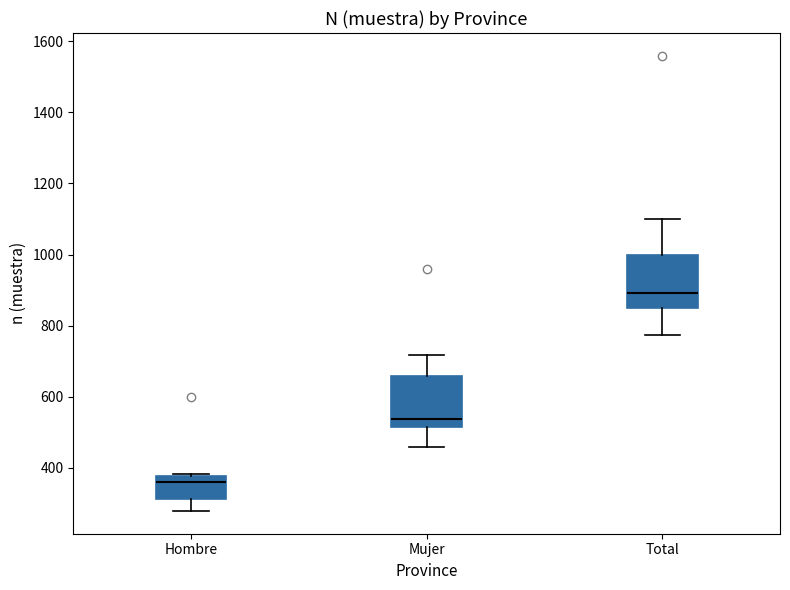

Reading left to right, read every box against the y-axis: the position of its median line, the range the box covers, and the ends of its whiskers. The values are not printed on the chart, so give them approximately, as read against the axis.

Hombre: median 360, box 320 to 380, whiskers 280 to 380
Mujer: median 540, box 520 to 660, whiskers 460 to 720
Total: median 900, box 860 to 1000, whiskers 780 to 1100